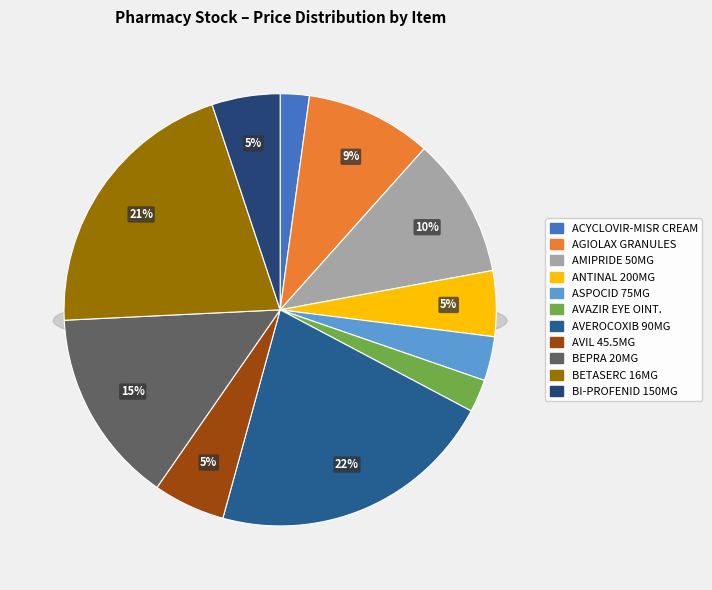

Which slice is the largest?

AVEROCOXIB 90 MG 20 F.C. TABS.